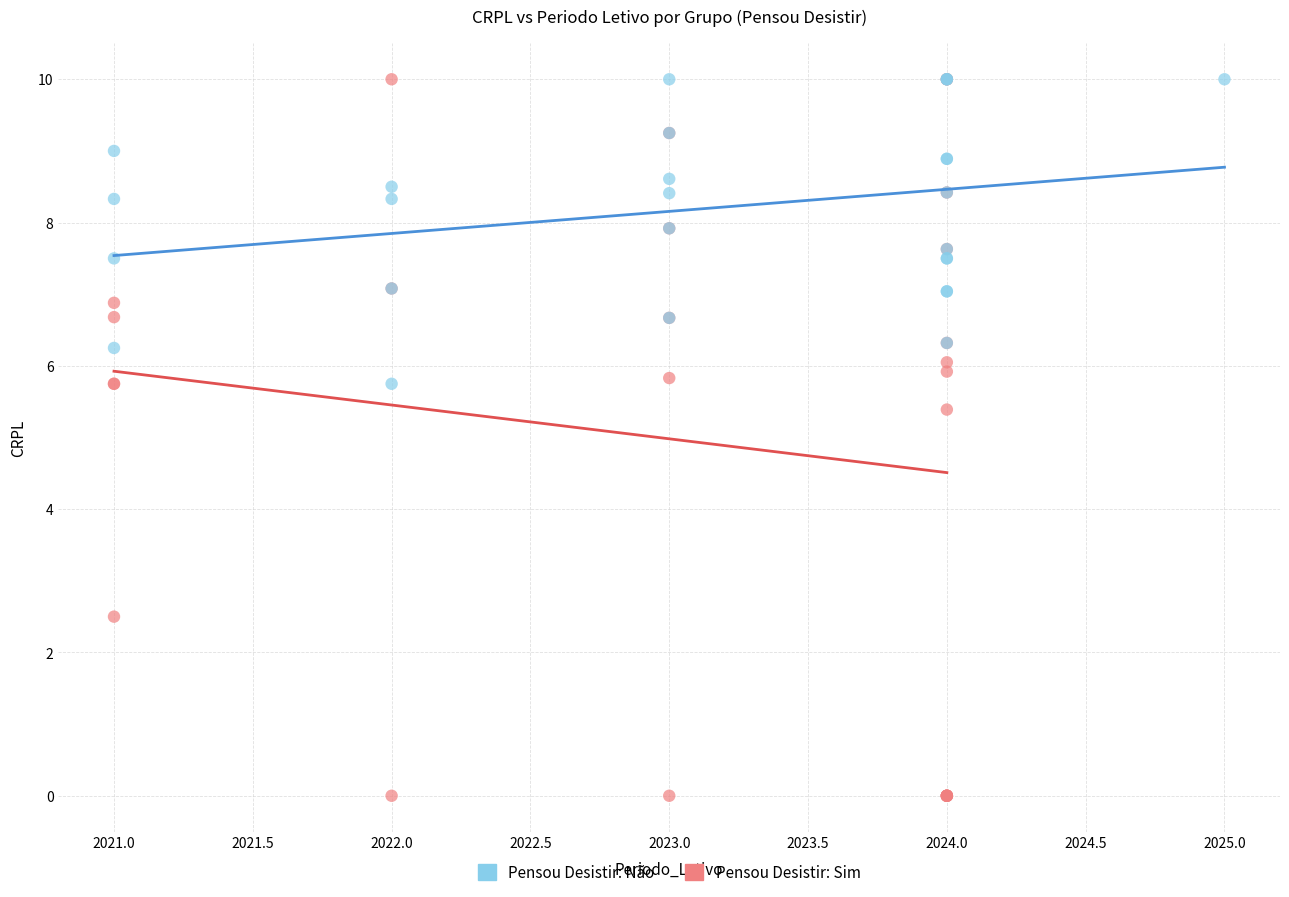

Which series contains the lowest Y value?

Pensou Desistir: Sim